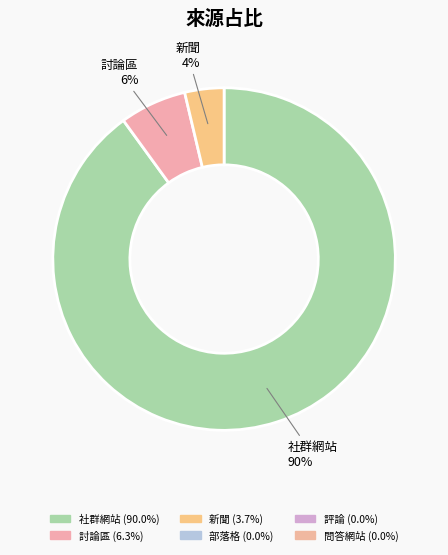

To the nearest percent, what is the average slice percentage?

33%